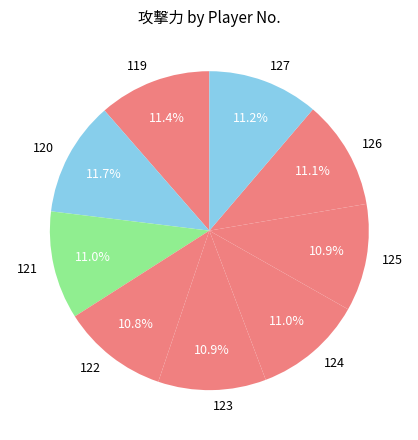

What portion of the pie excludes 126?

88.9%